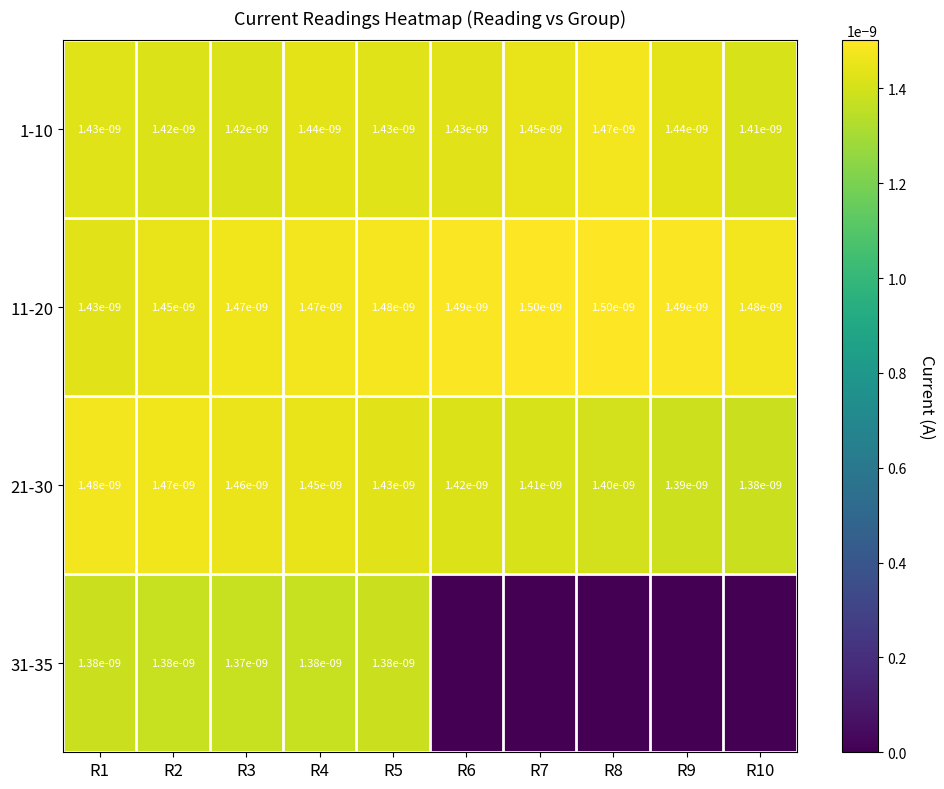

At how many categories does at least one series exceed 0?

10